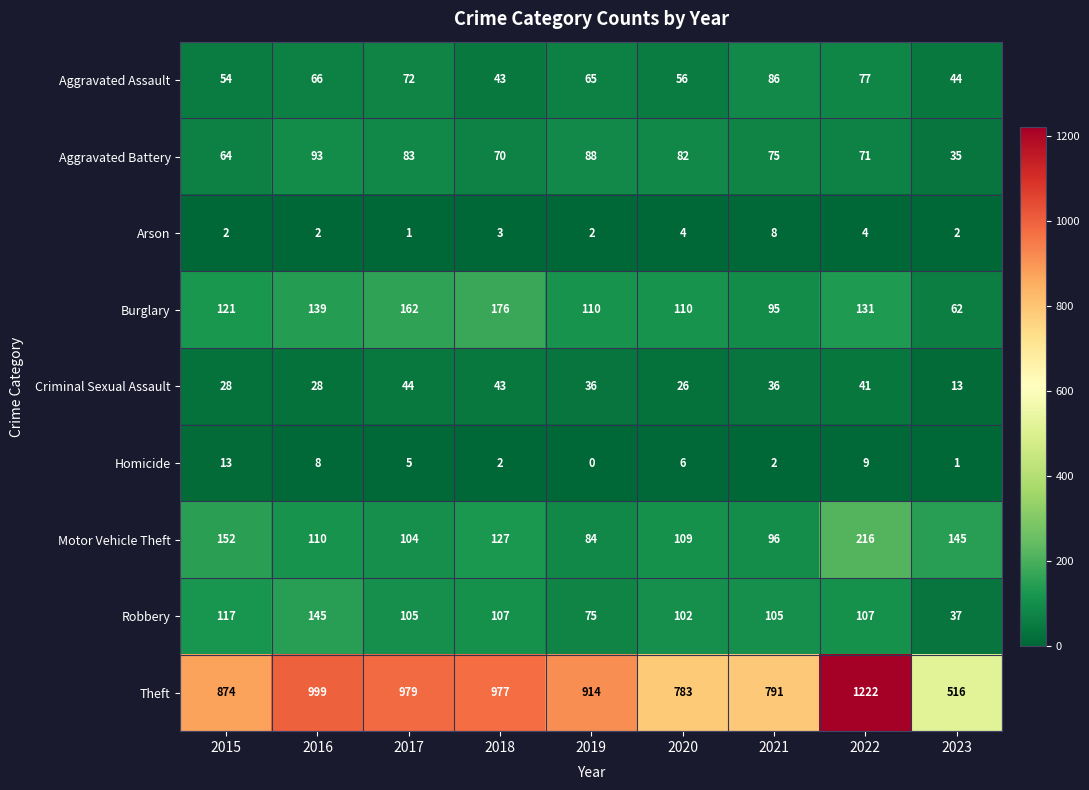

What is the difference between the maximum and minimum values in the Homicide series?

13